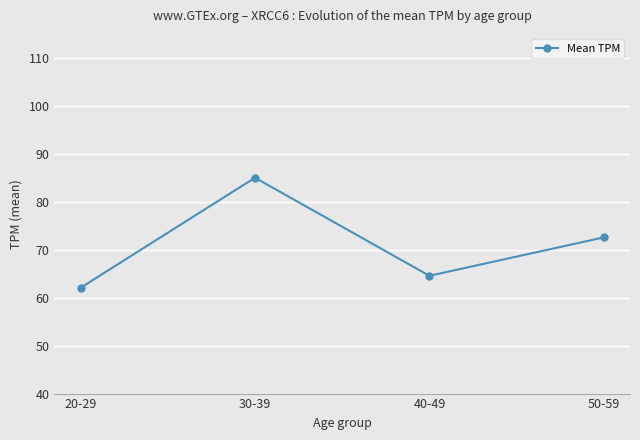

How many categories are shown in the chart?

4